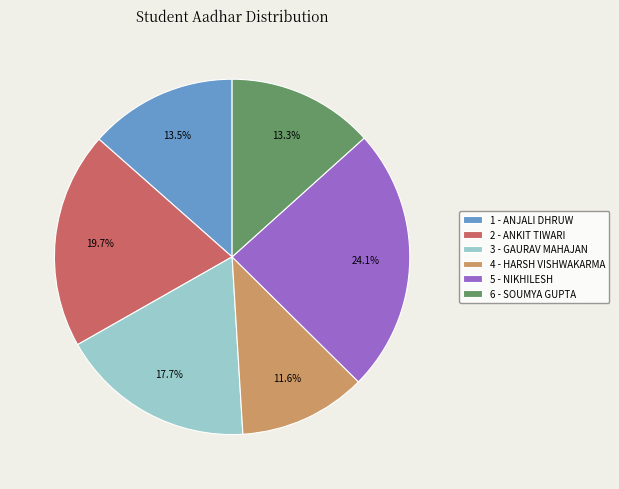

How much of the chart is everything except 2 - ANKIT TIWARI?

80.3%